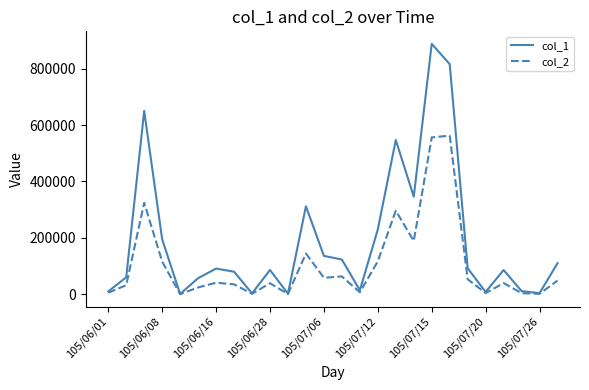

What is the greatest value displayed?

888000